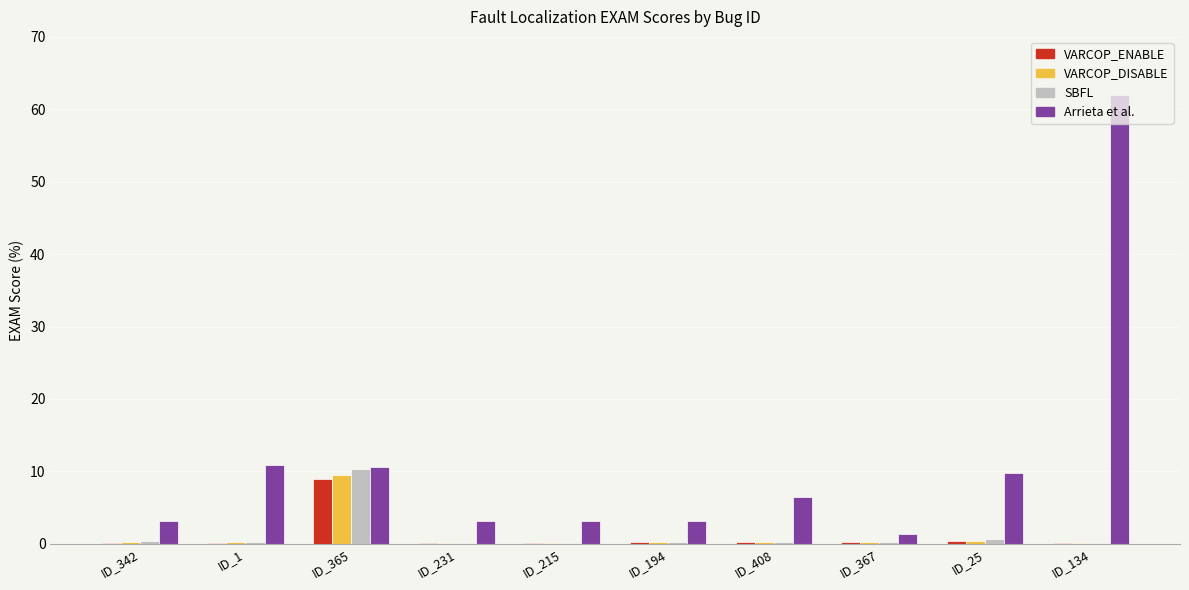

What is the maximum value shown in the chart?

62.0